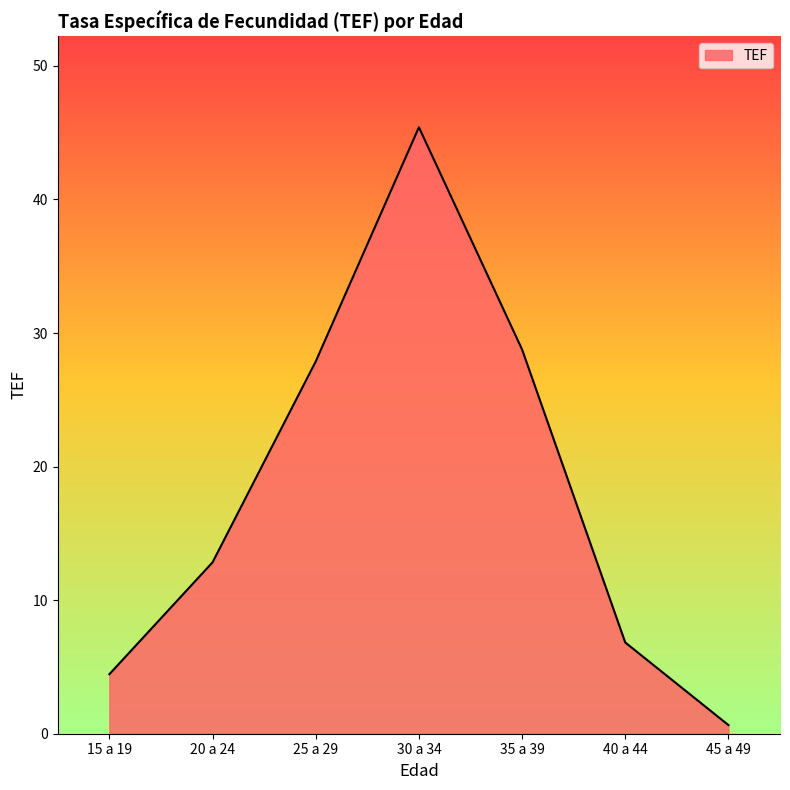

What position from the left is 35 a 39?

5